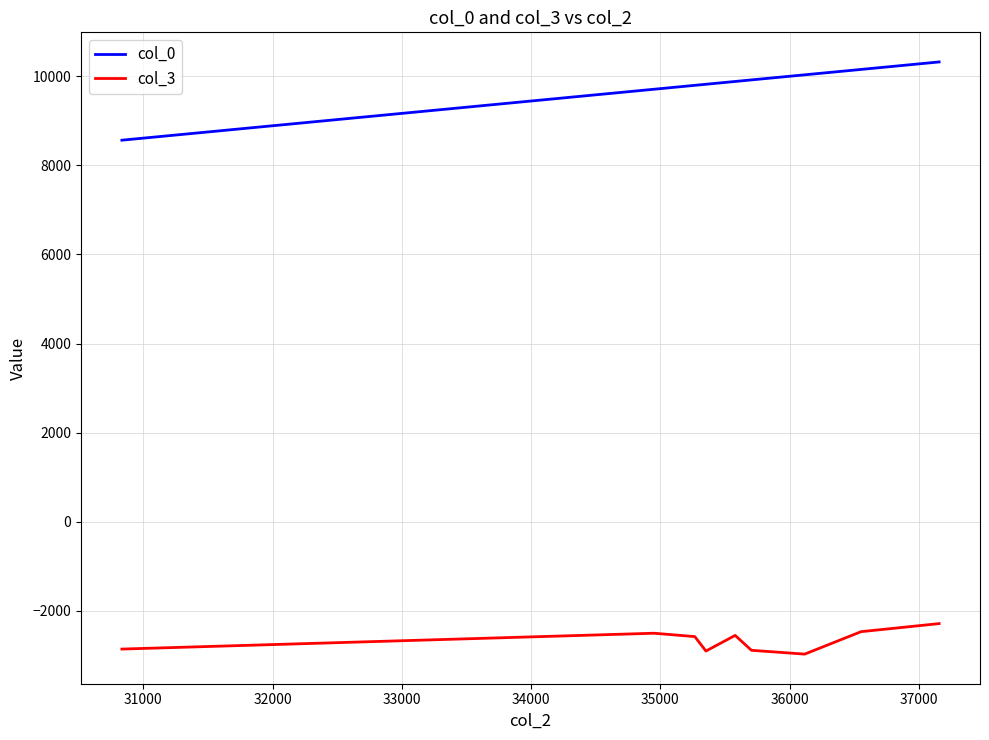

Which series has the largest total across all categories?

col_0